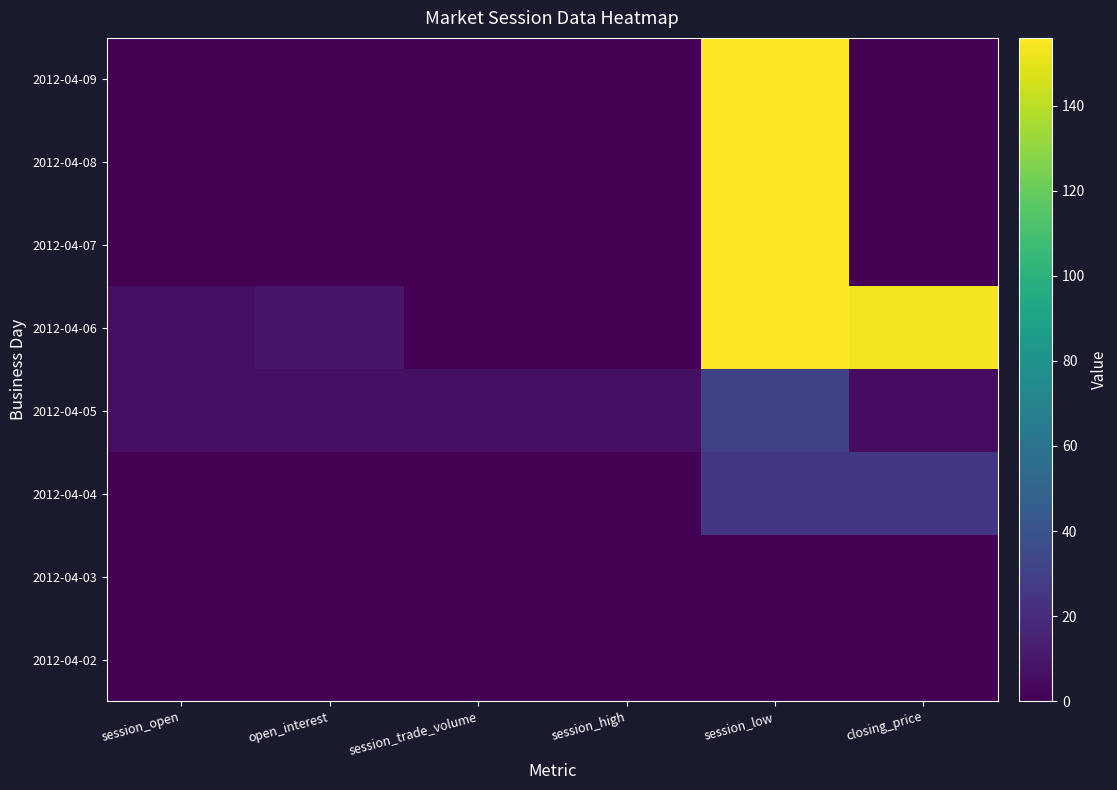

Which has a higher value, closing_price or open_interest?

closing_price